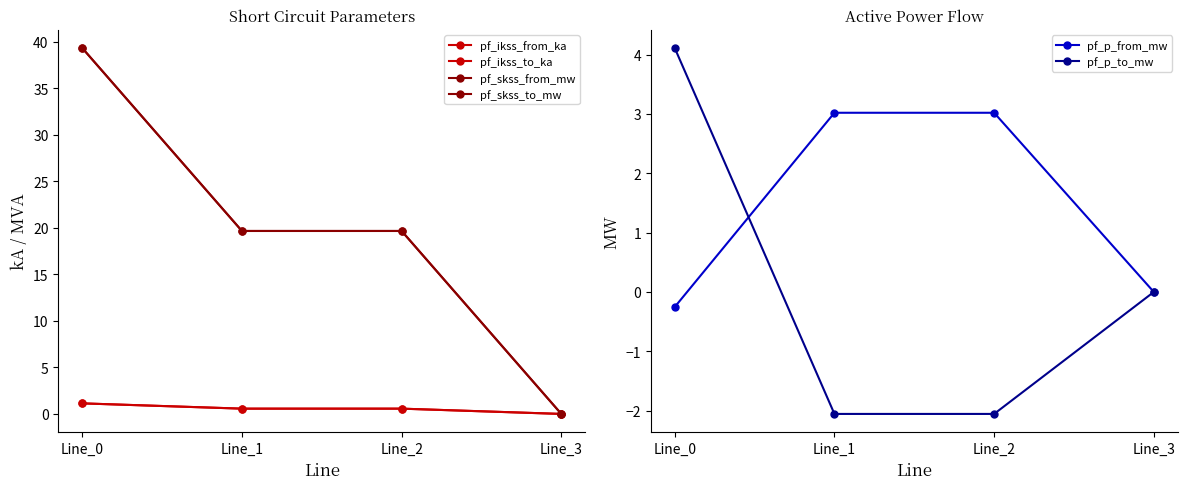

What is the value of the pf_ikss_from_ka point at the 3rd from the left?

0.6